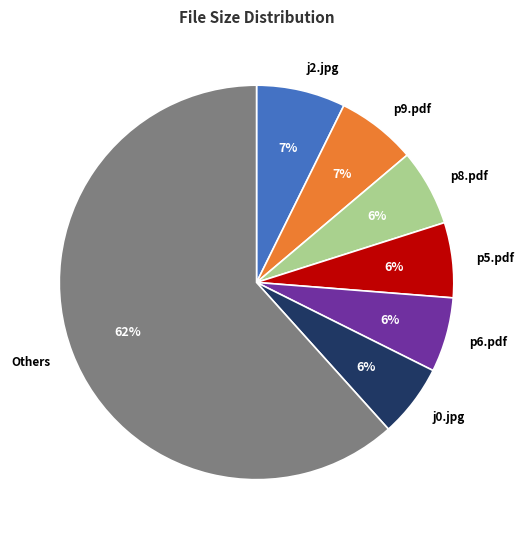

To the nearest percent, what is the difference between the largest and smallest slice percentages?

56%